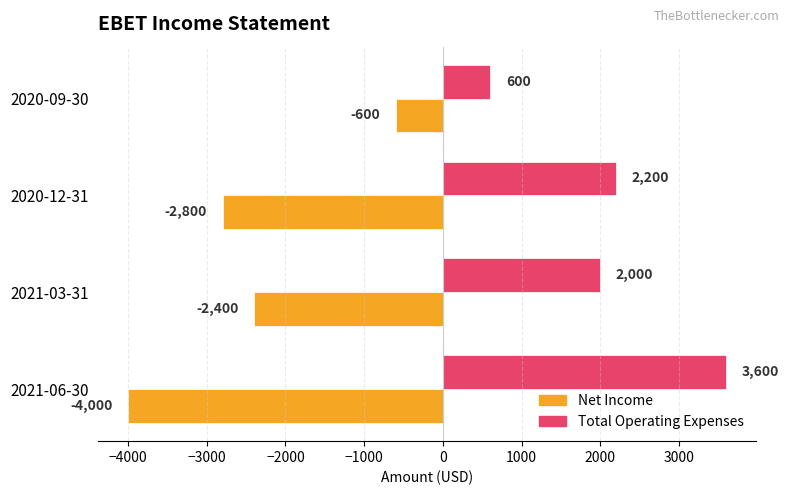

How many Net Income values are between -2800 and -600?

3